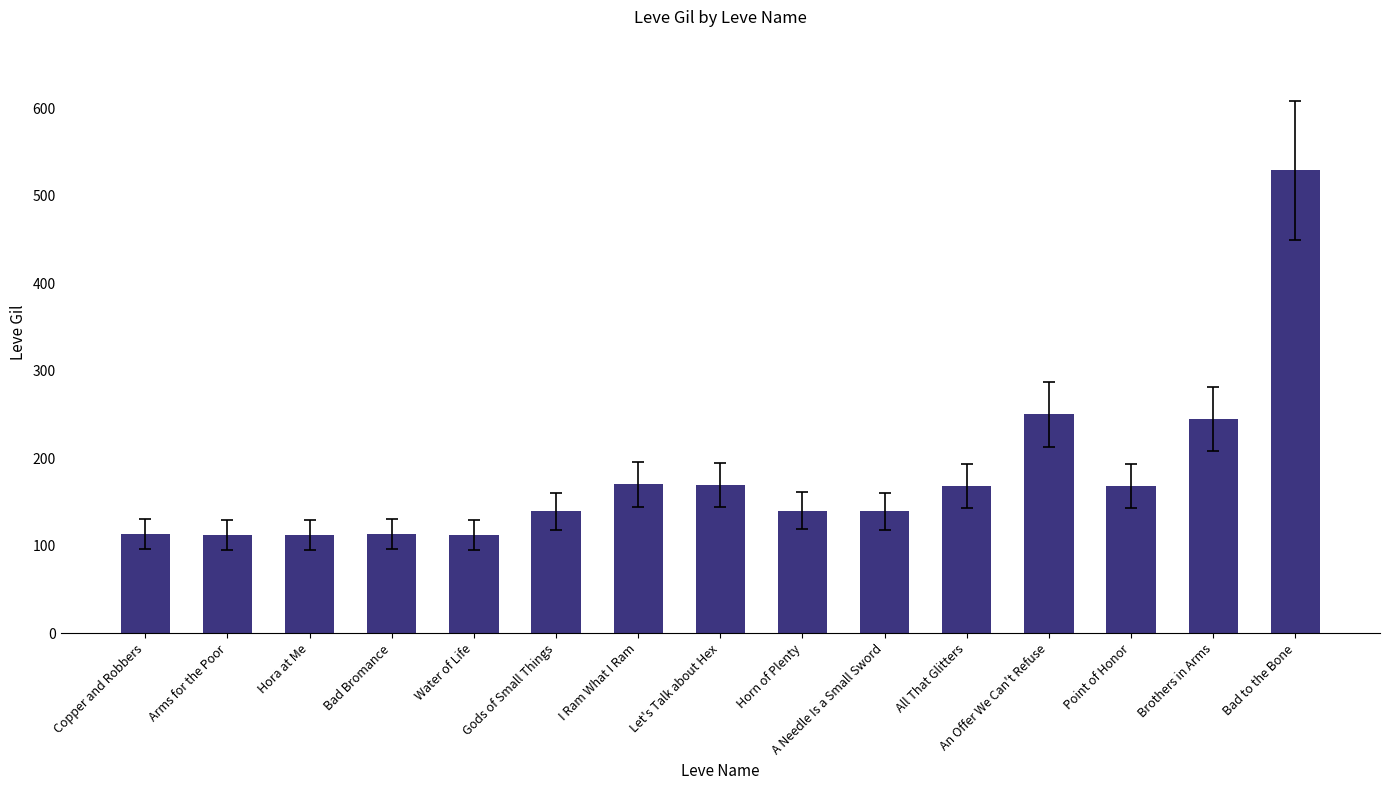

What is the difference between the maximum and minimum values?

417